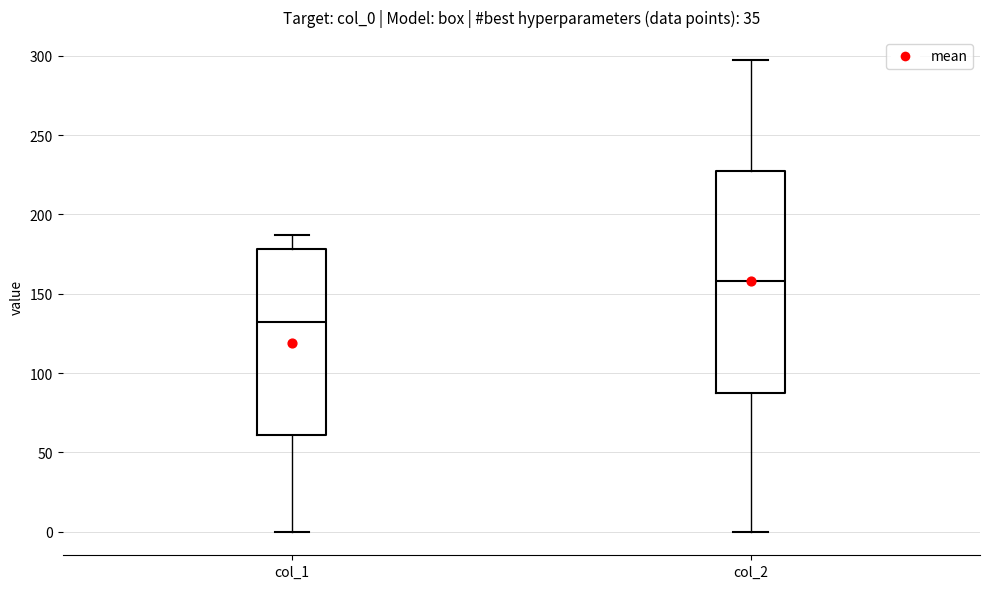

Reading left to right, transcribe this box plot: for each box, give where its median line is, the range the box spans, and where its two whiskers end, as read against the y-axis. The values are not printed on the chart, so give them approximately, as read against the axis.

col_1: median 130, box 60 to 180, whiskers 0 to 185
col_2: median 160, box 90 to 230, whiskers 0 to 295